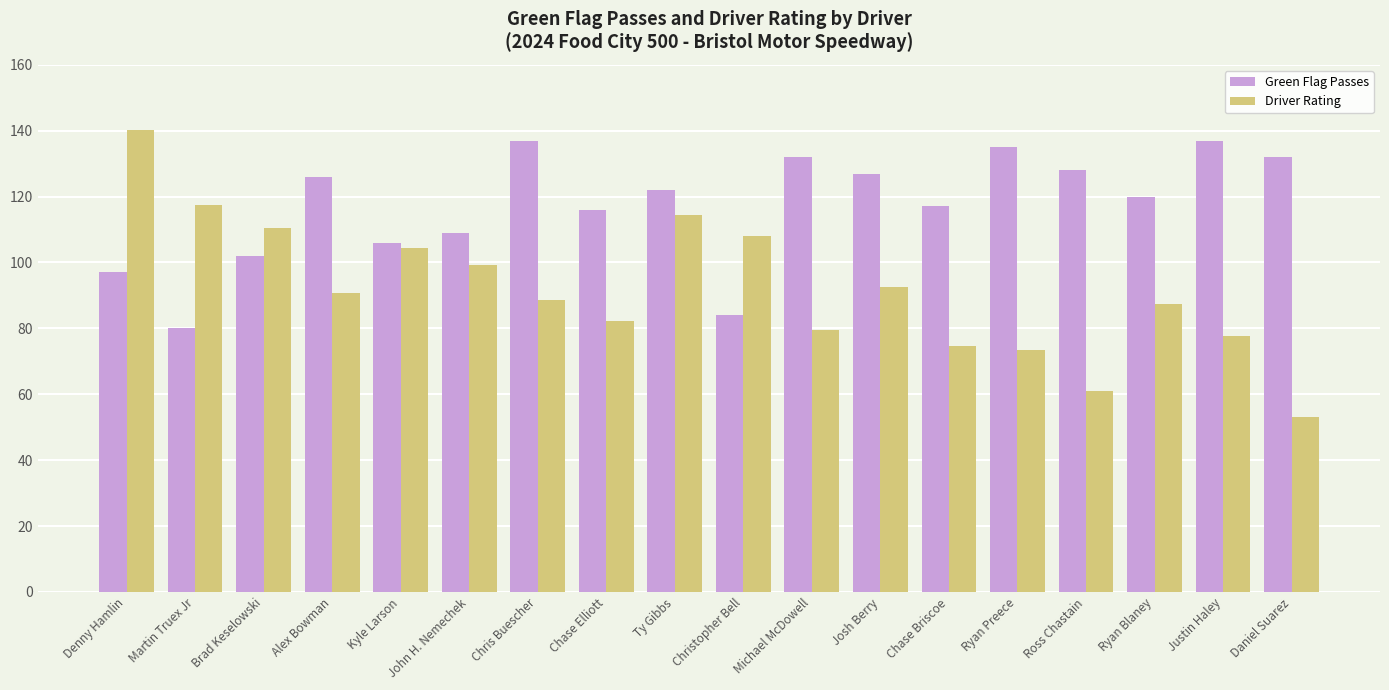

How many bars are there in each group?

2